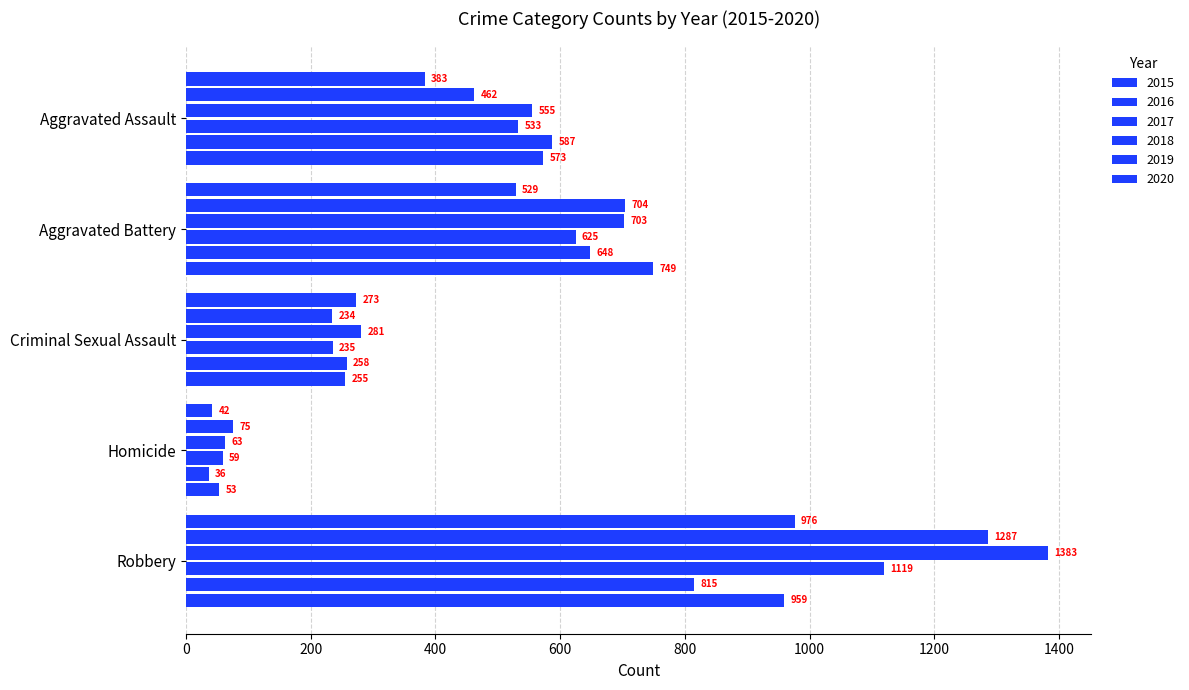

What is the spread (max minus min) of values at Aggravated Battery?

220